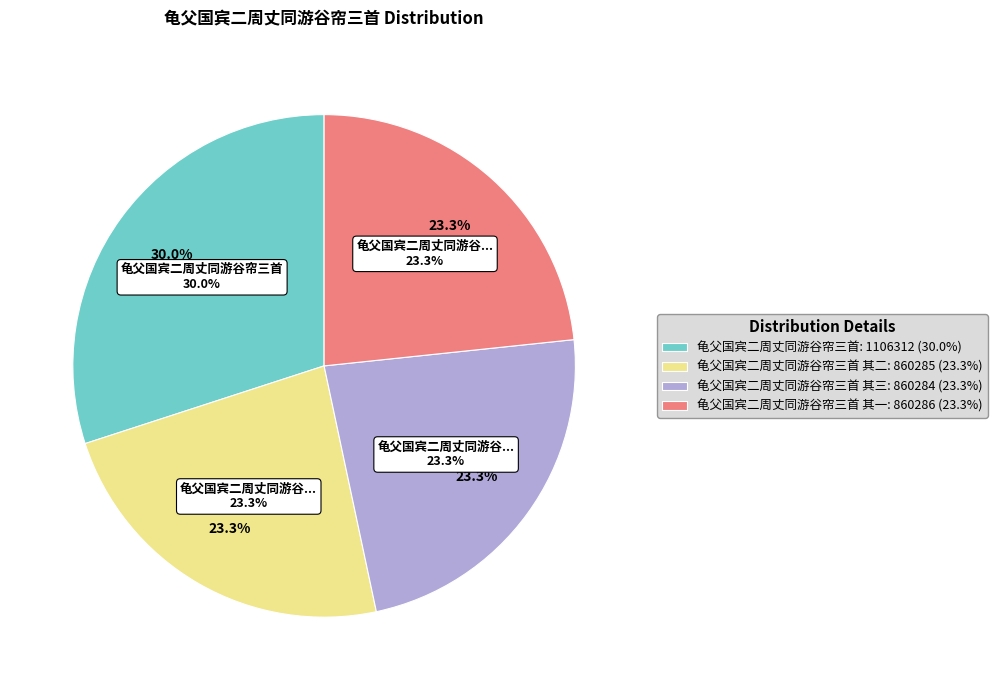

Combined, do 龟父国宾二周丈同游谷帘三首 其二 and 龟父国宾二周丈同游谷帘三首 account for over 50%?

Yes